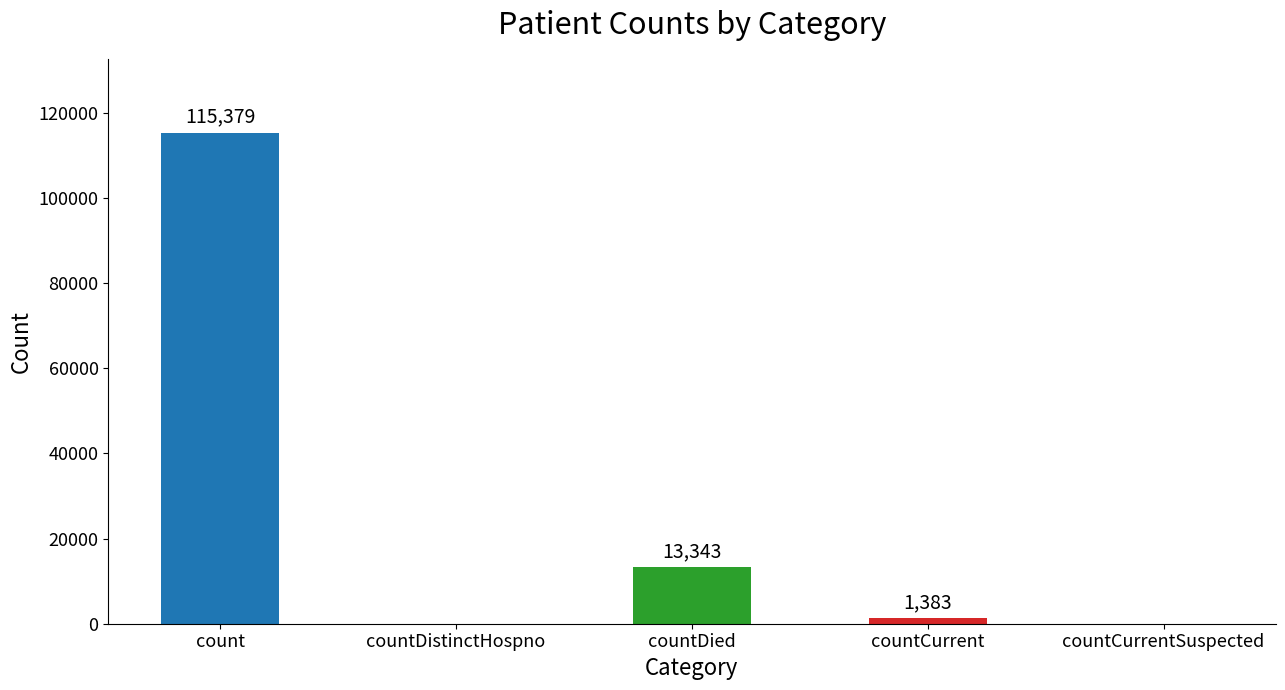

What is the maximum value shown in the chart?

115379